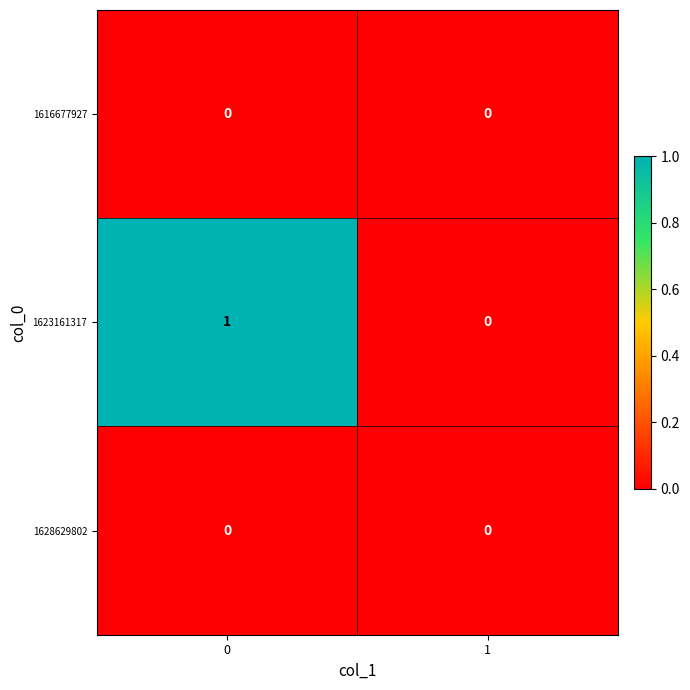

Is the value of 1623161317 at 0 greater than the value of 1628629802 at 0?

Yes